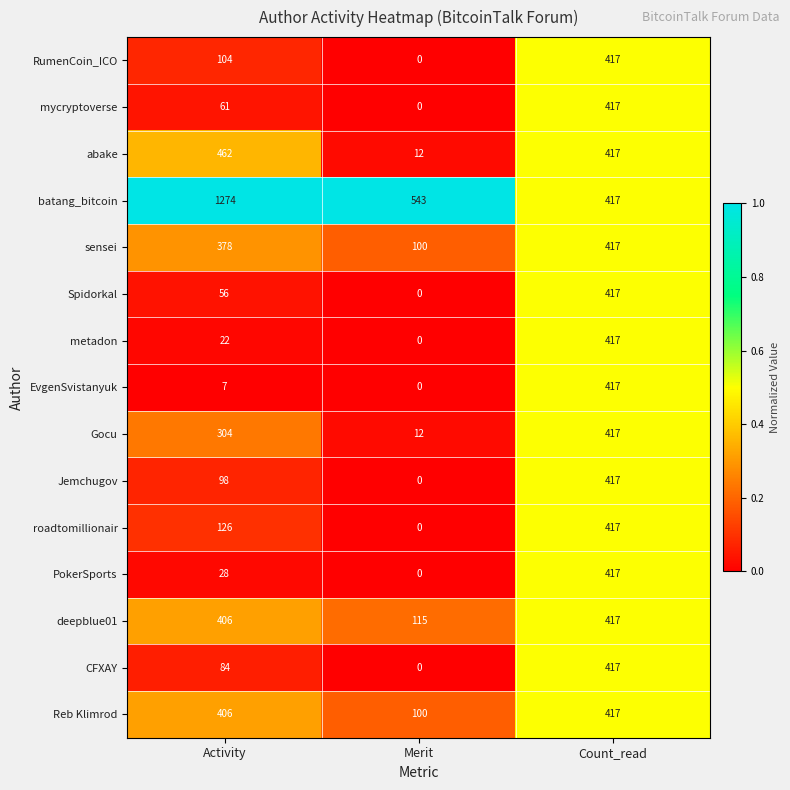

Which category has the lowest value across all series?

Merit